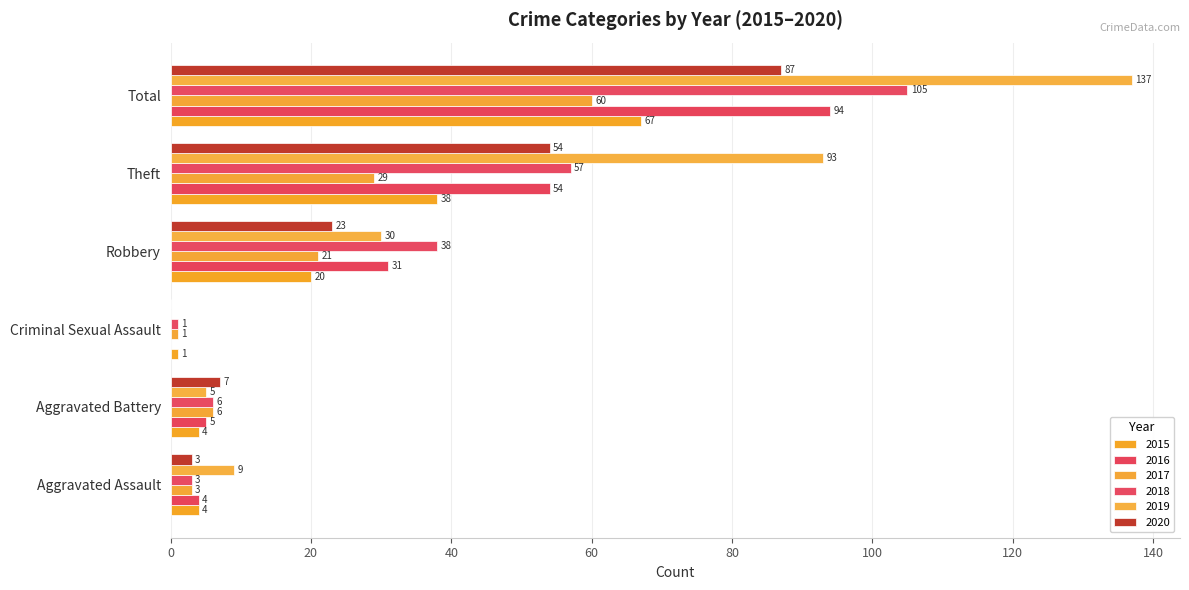

True or false: 2018 has a value of 3 at Aggravated Assault.

True